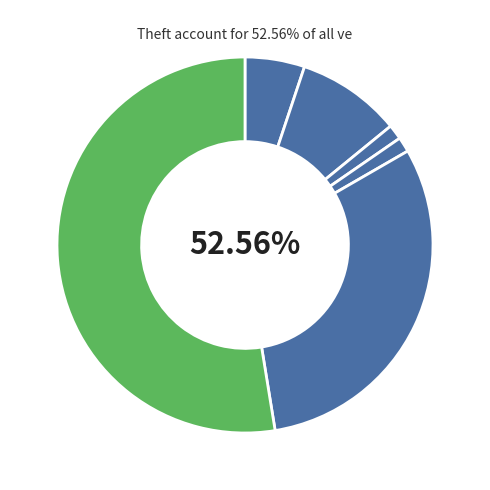

What is the total percentage of Aggravated Battery and Robbery?

39.7%